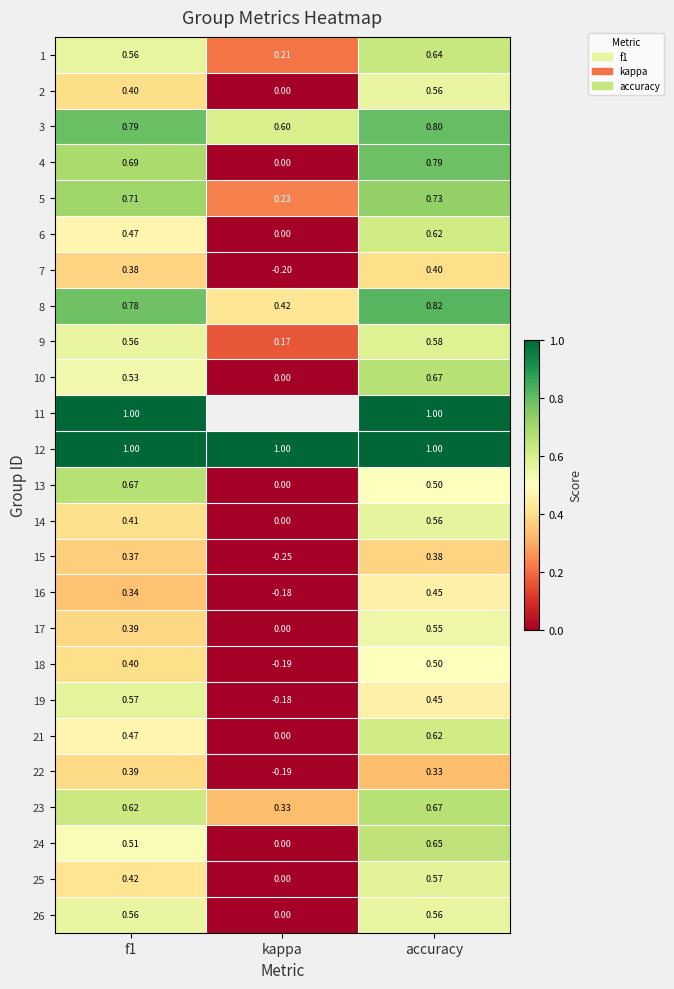

List the labels in order of 9 value, largest first.

accuracy, f1, kappa